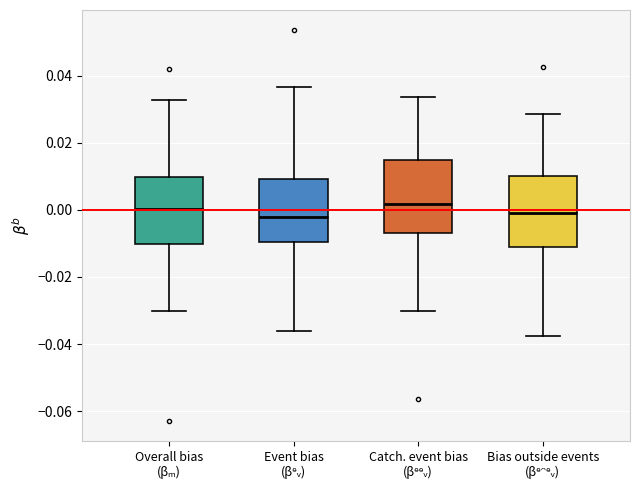

Reading left to right, transcribe this box plot: for each box, give where its median line is, the range the box spans, and where its two whiskers end, as read against the y-axis. The values are not printed on the chart, so give them approximately, as read against the axis.

Overall bias (βₘ): median 0.000, box -0.010 to 0.010, whiskers -0.030 to 0.032
Event bias (βᵉᵥ): median -0.002, box -0.010 to 0.010, whiskers -0.036 to 0.036
Catch. event bias (βᵉᵉᵥ): median 0.002, box -0.008 to 0.014, whiskers -0.030 to 0.034
Bias outside events (βᵉᵔᵉᵥ): median 0.000, box -0.010 to 0.010, whiskers -0.038 to 0.028